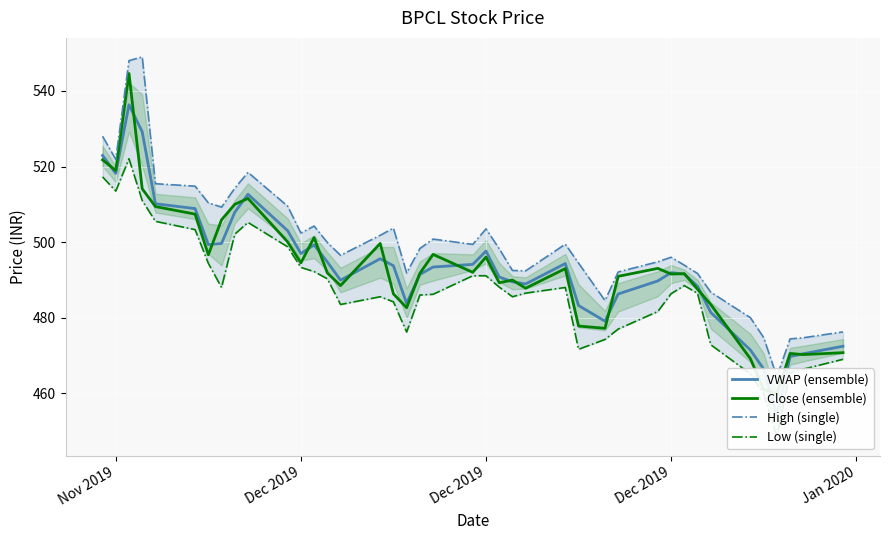

True or false: Low (single) has more than 1 points higher than both neighbors.

True